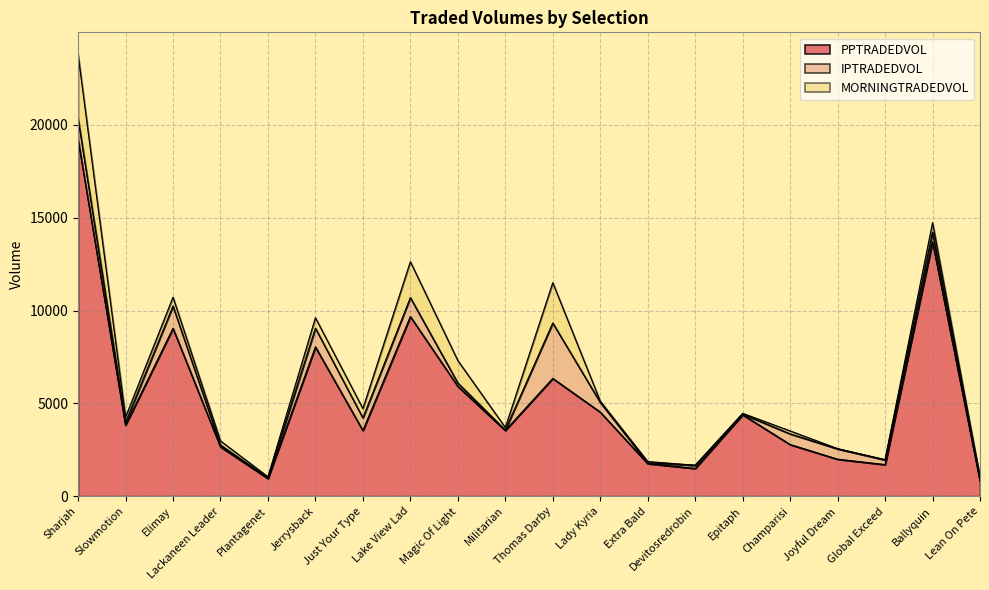

Reading left to right, transcribe all the data shown in this chart.

PPTRADEDVOL: Sharjah=19228.9	Slowmotion=3826.9	Elimay=9044.7	Lackaneen Leader=2662.5	Plantagenet=955.5	Jerrysback=8042.6	Just Your Type=3540.3	Lake View Lad=9676.4	Magic Of Light=5920.5	Militarian=3543.1	Thomas Darby=6346.6	Lady Kyria=4532.3	Extra Bald=1757.5	Devitosredrobin=1496.8	Epitaph=4388.9	Champarisi=2784.7	Joyful Dream=1993.7	Global Exceed=1704.4	Ballyquin=13702.8	Lean On Pete=815.6
IPTRADEDVOL: Sharjah=1126.0	Slowmotion=140.1	Elimay=1199.4	Lackaneen Leader=99.8	Plantagenet=33.9	Jerrysback=1009.1	Just Your Type=679.8	Lake View Lad=1020.2	Magic Of Light=178.8	Militarian=21.4	Thomas Darby=2982.5	Lady Kyria=522.1	Extra Bald=41.7	Devitosredrobin=167.0	Epitaph=33.4	Champarisi=573.5	Joyful Dream=555.6	Global Exceed=249.9	Ballyquin=515.0	Lean On Pete=122.6
MORNINGTRADEDVOL: Sharjah=3438.0	Slowmotion=288.1	Elimay=474.1	Lackaneen Leader=215.2	Plantagenet=57.7	Jerrysback=560.9	Just Your Type=498.7	Lake View Lad=1931.9	Magic Of Light=1206.9	Militarian=136.7	Thomas Darby=2171.2	Lady Kyria=65.6	Extra Bald=68.0	Devitosredrobin=4.0	Epitaph=40.7	Champarisi=157.5	Joyful Dream=12.3	Global Exceed=16.0	Ballyquin=514.2	Lean On Pete=38.6